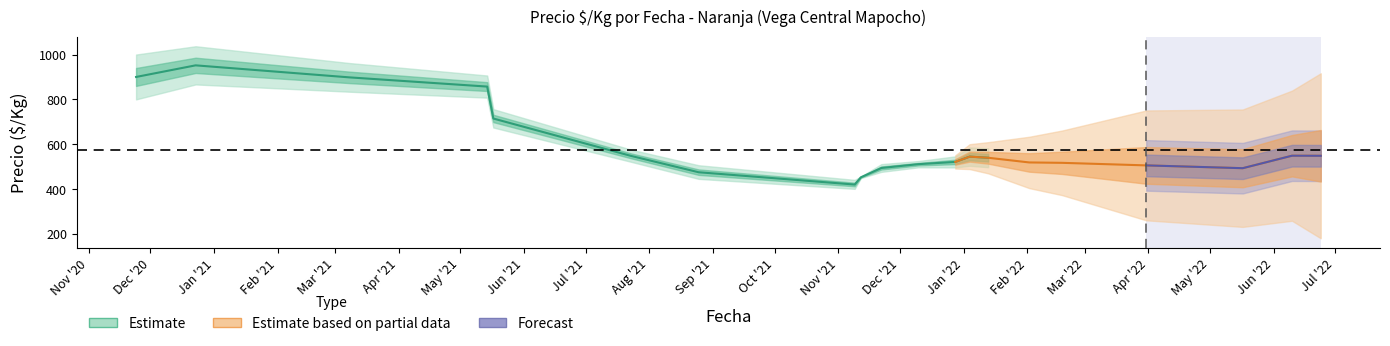

True or false: Precio_promedio and Precio_min cross at least once.

False